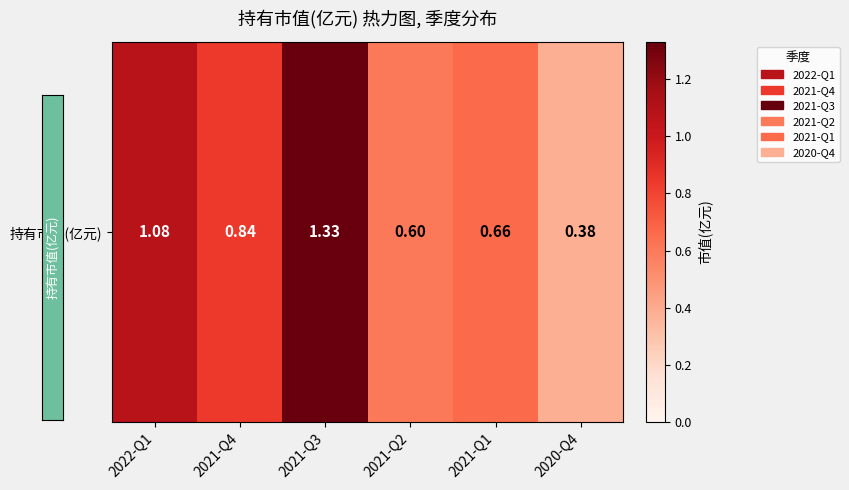

The value at 2020-Q4 is 0.4. True or false?

True